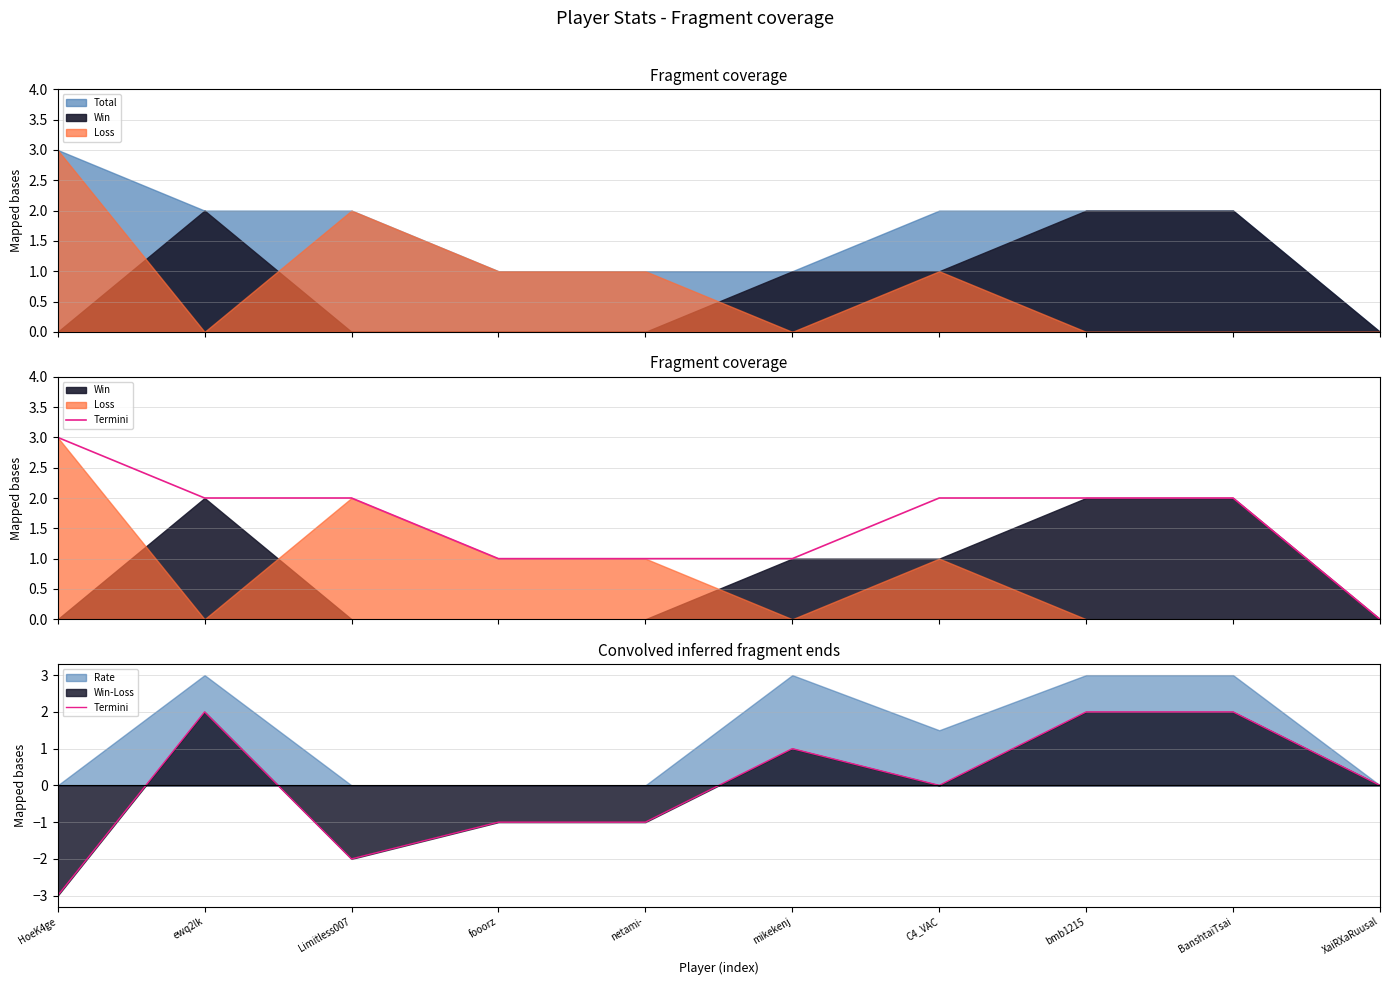

At which label is the value closest to 0?

C4_VAC